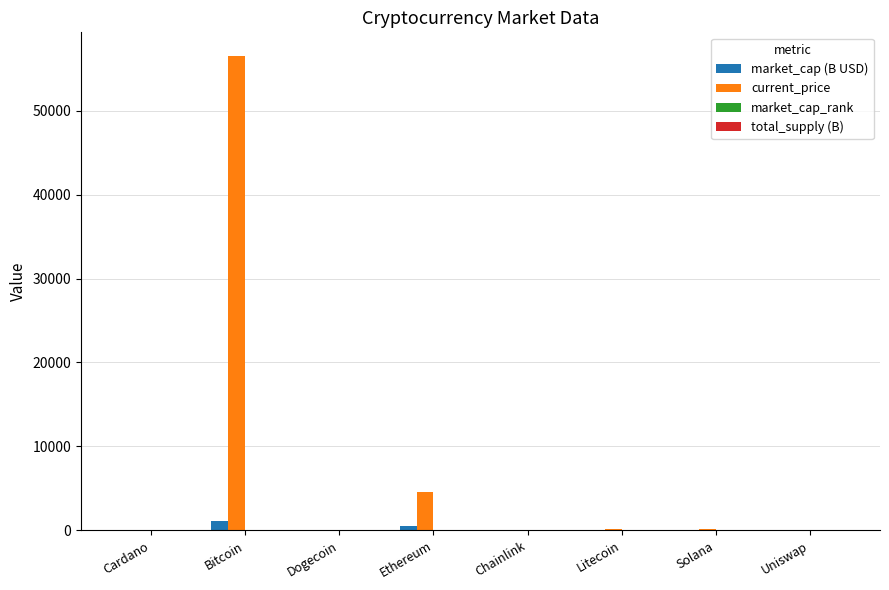

What is the difference between the market_cap (B USD) values at Litecoin and Cardano?

35.3